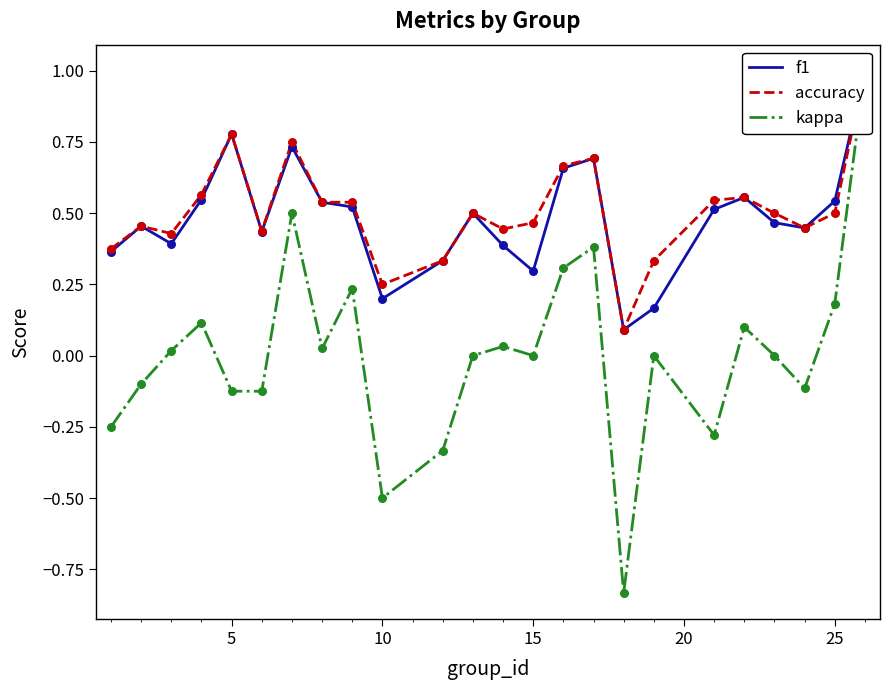

Is the value of kappa at 22 greater than the value of accuracy at 10?

No